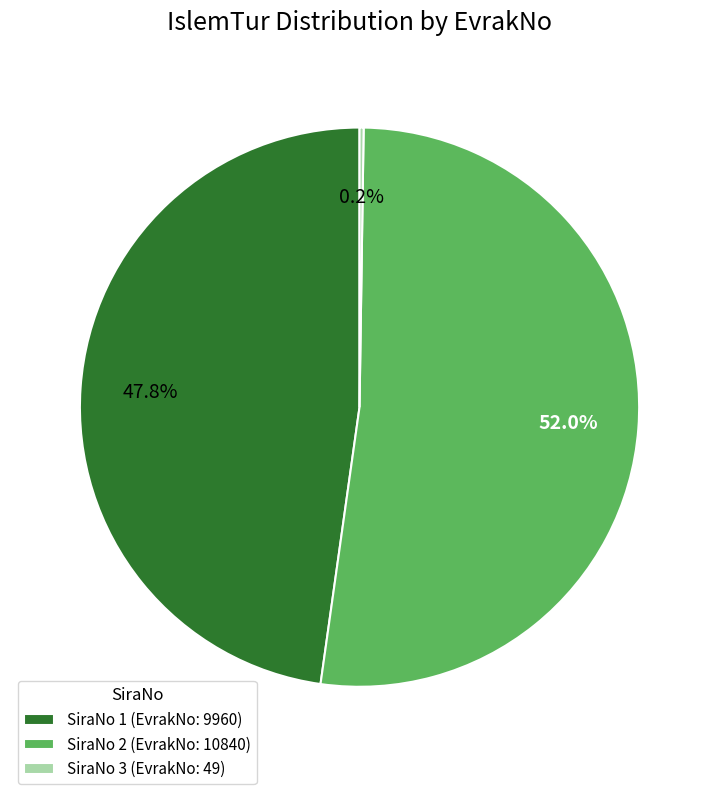

What is the majority slice?

SiraNo 2 (EvrakNo: 10840)